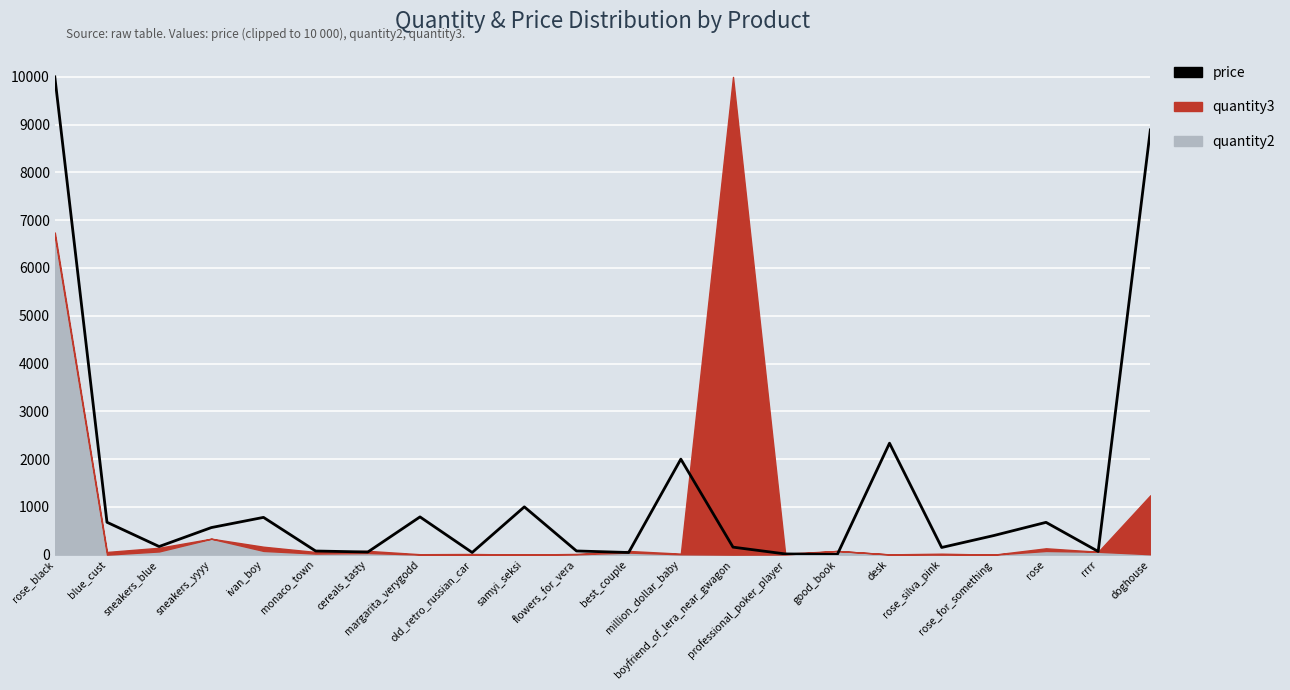

Reading left to right, transcribe all the data shown in this chart.

rose_black=10000.0	blue_cust=678.0	sneakers_blue=170.0	sneakers_yyyy=566.6	ivan_boy=780.0	monaco_town=76.0	cereals_tasty=55.0	margarita_verygodd=790.0	old_retro_russian_car=45.0	samyi_seksi=1000.0	flowers_for_vera=77.0	best_couple=45.0	million_dollar_baby=1999.0	boyfriend_of_lera_near_gwagon=157.0	professional_poker_player=15.0	good_book=5.0	desk=2333.0	rose_silva_pink=150.0	rose_for_something=400.0	rose=676.0	rrrr=67.0	doghouse=8890.1